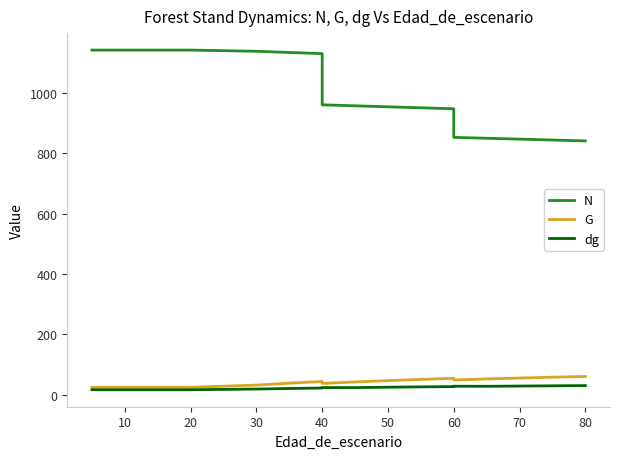

At how many categories does at least one series exceed 346?

19